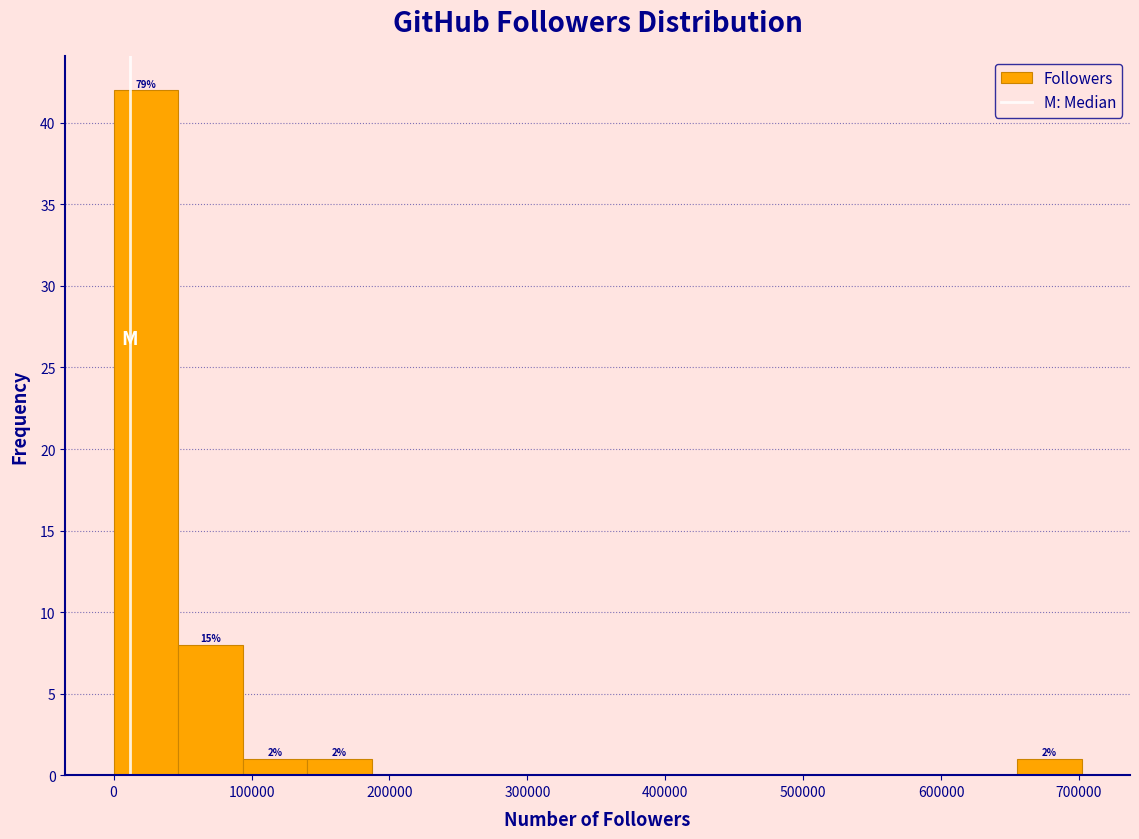

Which range on the x-axis has the tallest bar?

0 to 50000